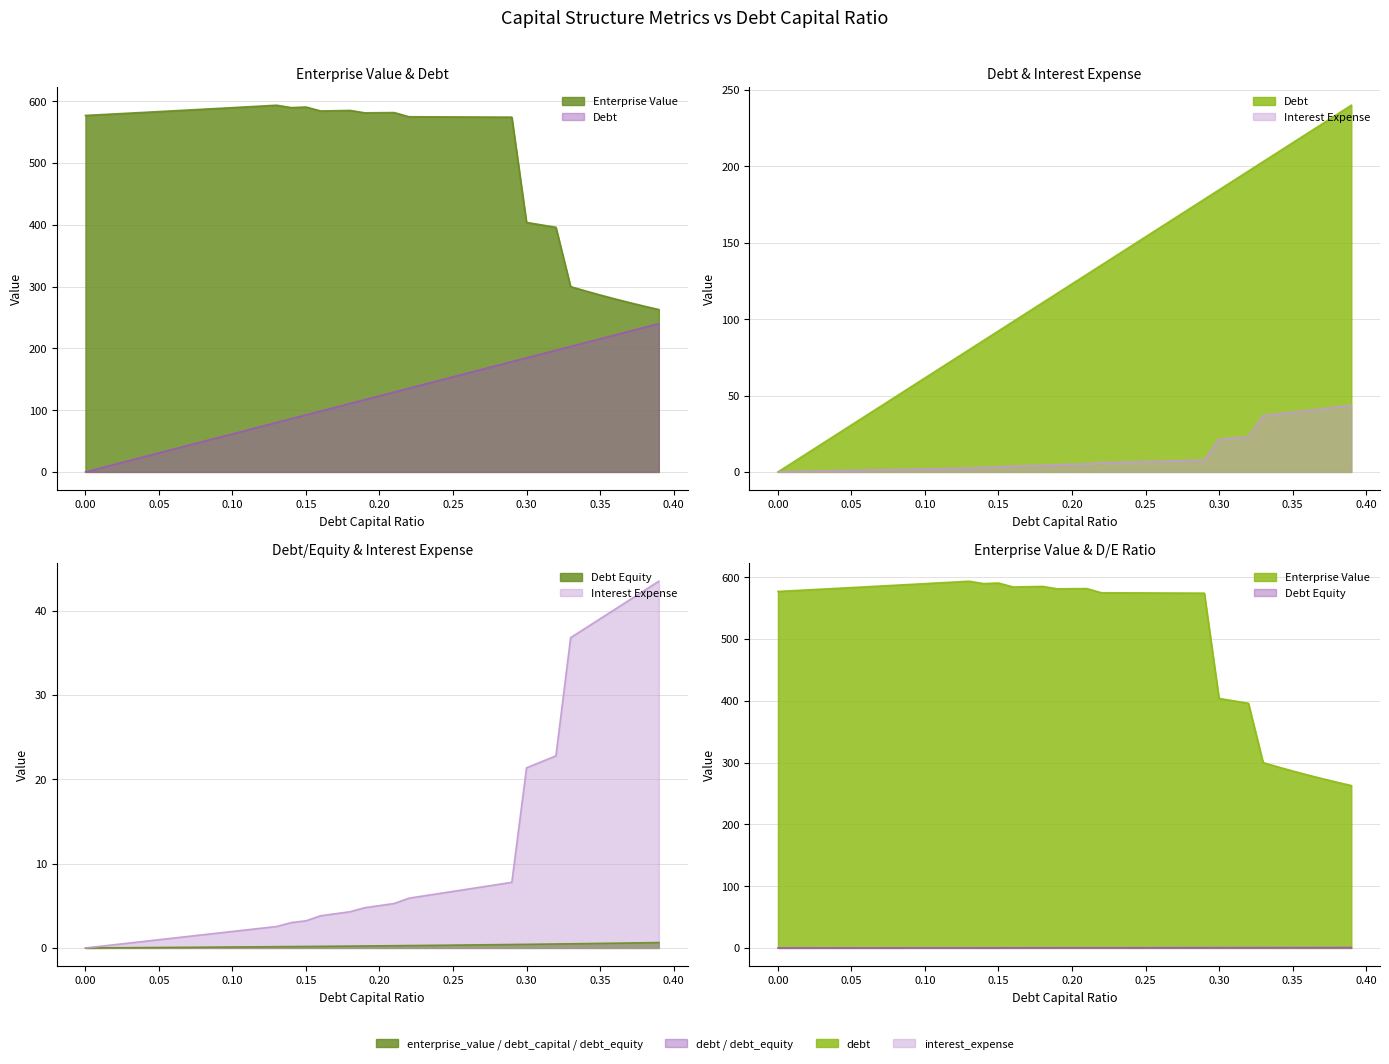

Reading left to right, extract all data points from this chart.

debt_capital: 0.0=0.0	0.01=6.2	0.02=12.3	0.03=18.5	0.04=24.6	0.05=30.8	0.06=36.9	0.07=43.1	0.08=49.2	0.09=55.4	0.1=61.5	0.11=67.7	0.12=73.8	0.13=80.0	0.14=86.2	0.15=92.3	0.16=98.5	0.17=104.6	0.18=110.8	0.19=116.9	0.2=123.1	0.21=129.2	0.22=135.4	0.23=141.5	0.24=147.7	0.25=153.8	0.26=160.0	0.27=166.1	0.28=172.3	0.29=178.4	0.3=184.6	0.31=190.8	0.32=196.9	0.33=203.1	0.34=209.2	0.35=215.4	0.36=221.5	0.37=227.7	0.38=233.8	0.39=240.0
enterprise_value: 0.0=576.9	0.01=578.1	0.02=579.4	0.03=580.6	0.04=581.9	0.05=583.1	0.06=584.4	0.07=585.7	0.08=587.0	0.09=588.2	0.1=589.5	0.11=590.8	0.12=592.1	0.13=593.4	0.14=589.6	0.15=590.5	0.16=584.1	0.17=584.6	0.18=585.0	0.19=581.1	0.2=581.3	0.21=581.5	0.22=574.8	0.23=574.7	0.24=574.6	0.25=574.5	0.26=574.4	0.27=574.3	0.28=574.2	0.29=574.1	0.3=403.8	0.31=399.8	0.32=395.9	0.33=299.9	0.34=293.0	0.35=286.4	0.36=280.1	0.37=274.1	0.38=268.3	0.39=262.8
debt: 0.0=0.0	0.01=6.2	0.02=12.3	0.03=18.5	0.04=24.6	0.05=30.8	0.06=36.9	0.07=43.1	0.08=49.2	0.09=55.4	0.1=61.5	0.11=67.7	0.12=73.8	0.13=80.0	0.14=86.2	0.15=92.3	0.16=98.5	0.17=104.6	0.18=110.8	0.19=116.9	0.2=123.1	0.21=129.2	0.22=135.4	0.23=141.5	0.24=147.7	0.25=153.8	0.26=160.0	0.27=166.1	0.28=172.3	0.29=178.4	0.3=184.6	0.31=190.8	0.32=196.9	0.33=203.1	0.34=209.2	0.35=215.4	0.36=221.5	0.37=227.7	0.38=233.8	0.39=240.0
interest_expense: 0.0=0.0	0.01=0.2	0.02=0.4	0.03=0.6	0.04=0.8	0.05=1.0	0.06=1.2	0.07=1.4	0.08=1.6	0.09=1.8	0.1=2.0	0.11=2.2	0.12=2.3	0.13=2.5	0.14=3.0	0.15=3.2	0.16=3.8	0.17=4.1	0.18=4.3	0.19=4.8	0.2=5.0	0.21=5.3	0.22=5.9	0.23=6.2	0.24=6.4	0.25=6.7	0.26=7.0	0.27=7.2	0.28=7.5	0.29=7.8	0.3=21.4	0.31=22.1	0.32=22.8	0.33=36.8	0.34=37.9	0.35=39.0	0.36=40.1	0.37=41.3	0.38=42.4	0.39=43.5
debt_equity: 0.0=0.0	0.01=0.0	0.02=0.0	0.03=0.0	0.04=0.0	0.05=0.1	0.06=0.1	0.07=0.1	0.08=0.1	0.09=0.1	0.1=0.1	0.11=0.1	0.12=0.1	0.13=0.1	0.14=0.2	0.15=0.2	0.16=0.2	0.17=0.2	0.18=0.2	0.19=0.2	0.2=0.2	0.21=0.3	0.22=0.3	0.23=0.3	0.24=0.3	0.25=0.3	0.26=0.4	0.27=0.4	0.28=0.4	0.29=0.4	0.3=0.4	0.31=0.4	0.32=0.5	0.33=0.5	0.34=0.5	0.35=0.5	0.36=0.6	0.37=0.6	0.38=0.6	0.39=0.6